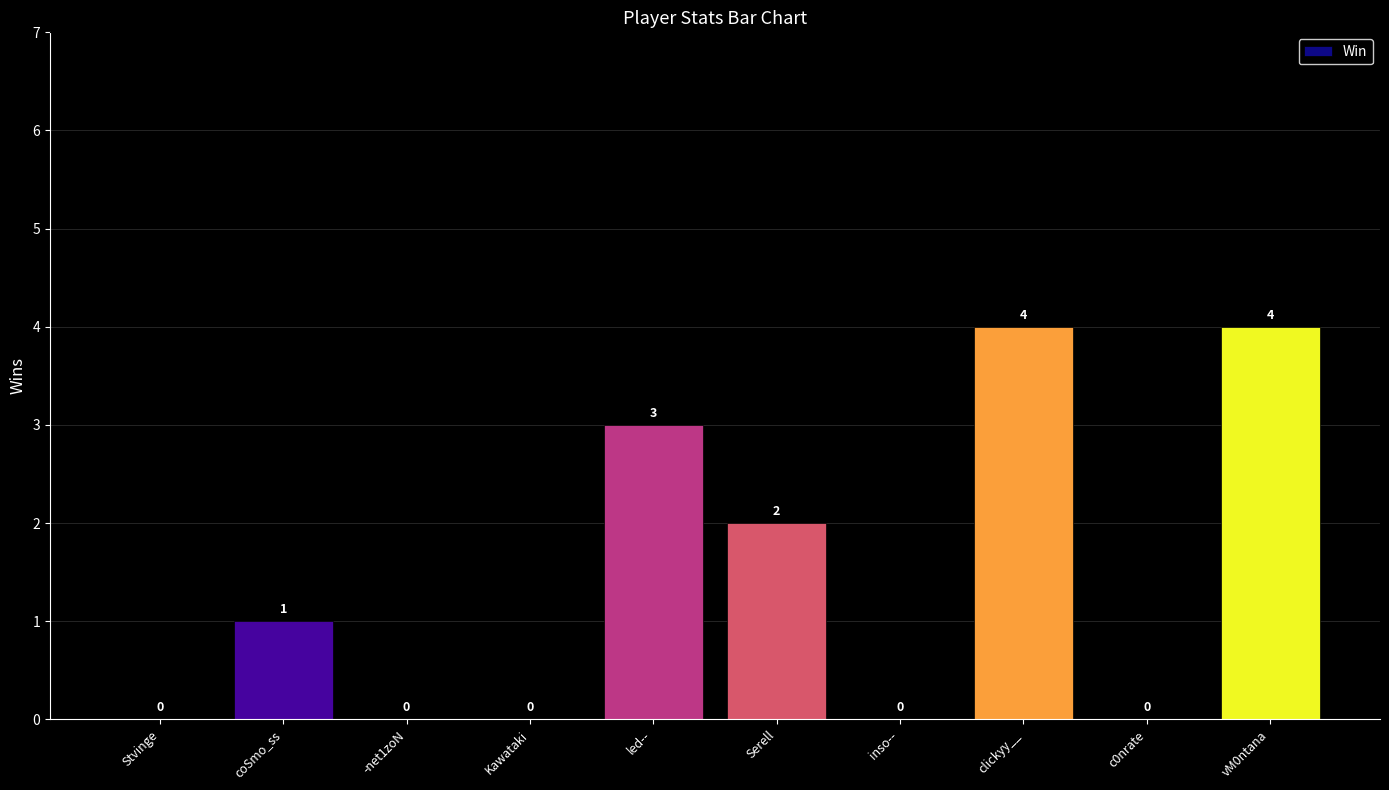

What is the greatest value displayed?

4